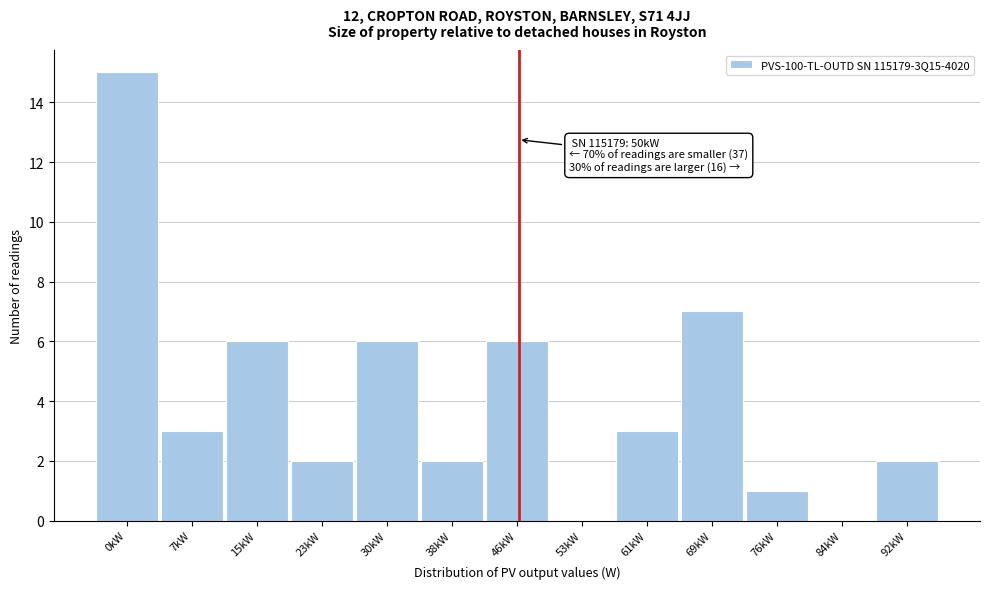

Reading left to right, what are all the values shown in this chart?

0kW=15	7kW=3	15kW=6	23kW=2	30kW=6	38kW=2	46kW=6	53kW=0	61kW=3	69kW=7	76kW=1	84kW=0	92kW=2